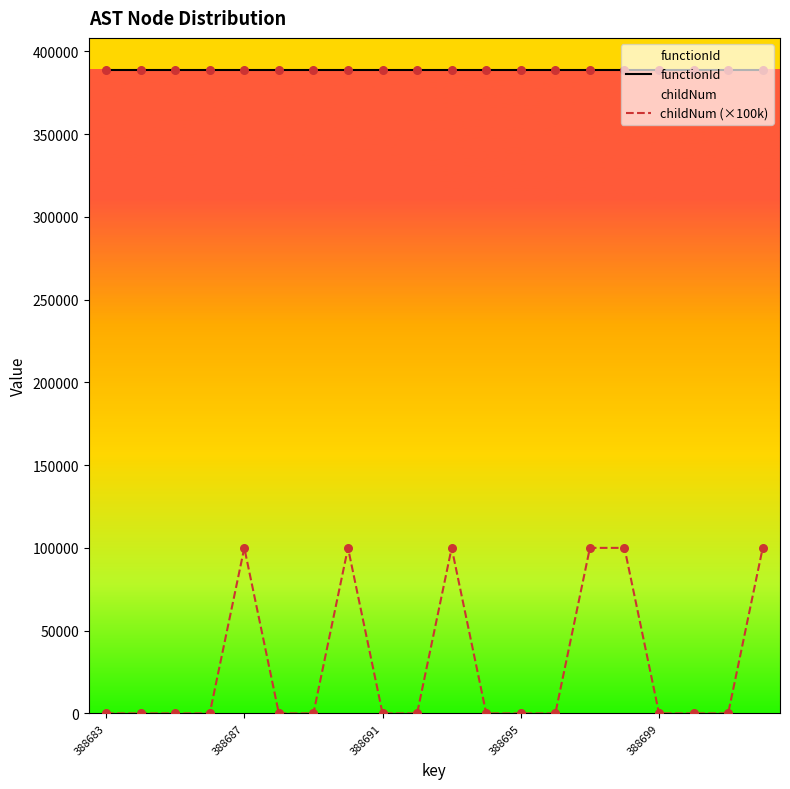

Which series has the largest total across all categories?

functionId